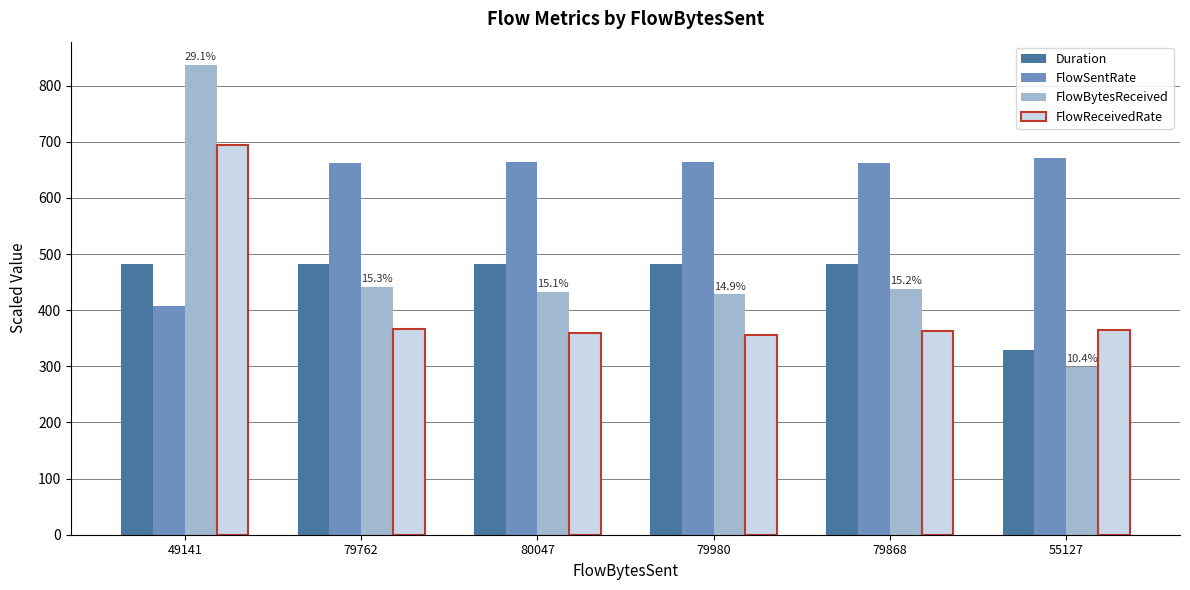

What value does the FlowSentRate series have at 79868?

662.8